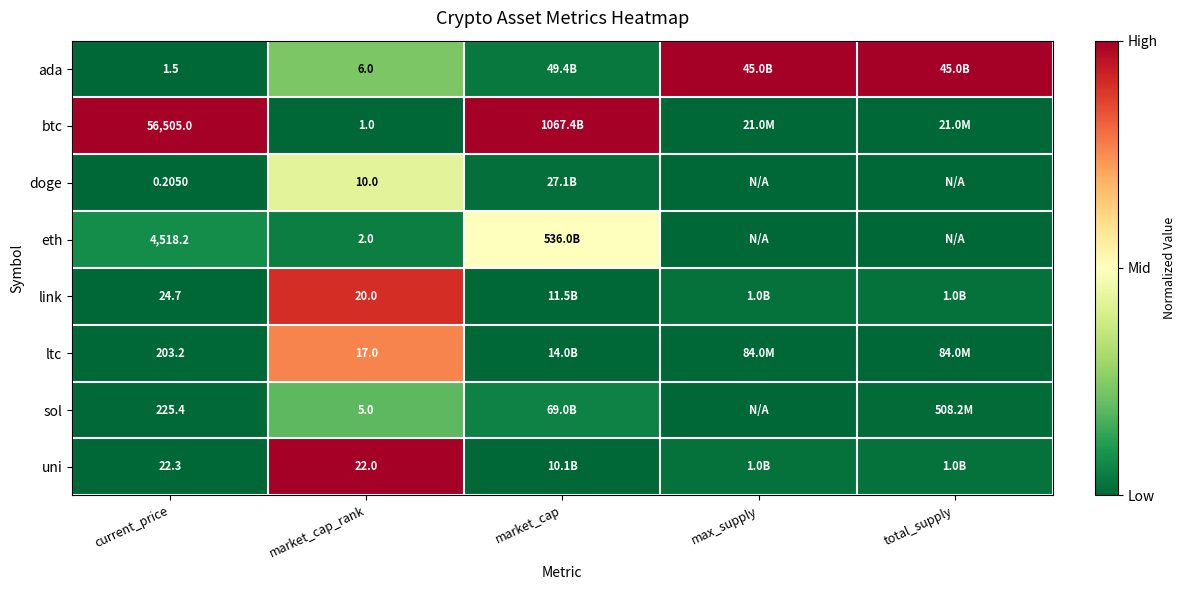

At which category does the chart reach its minimum across all series?

market_cap_rank